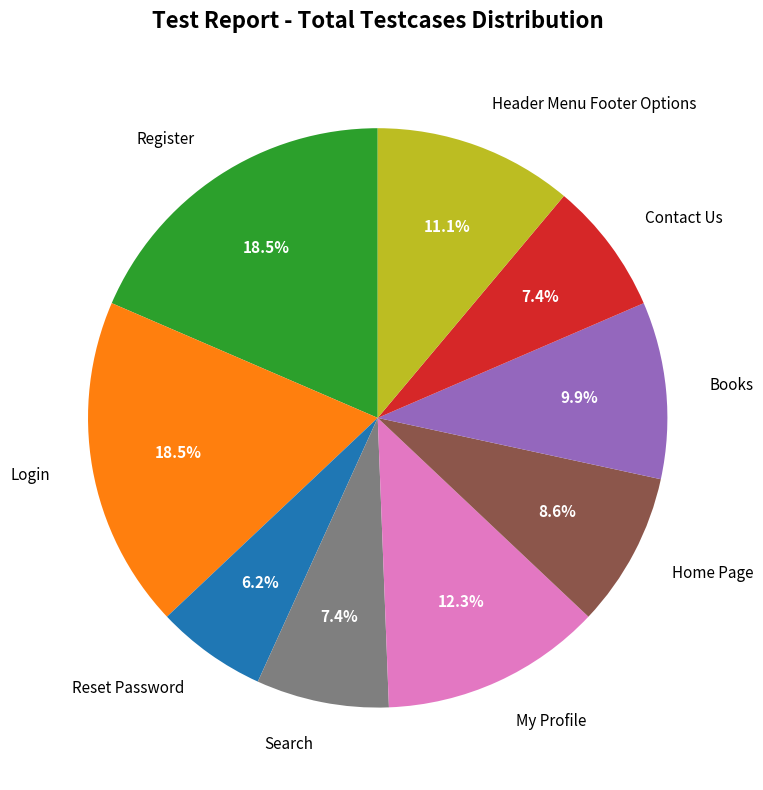

To the nearest percent, what is the difference between the Header Menu Footer Options and Search slice percentages?

4%